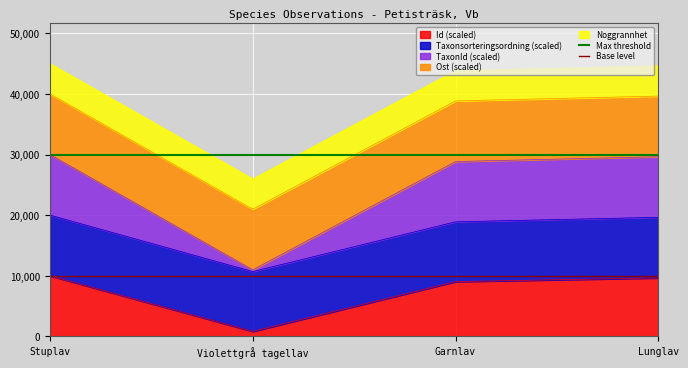

What is the average value of the Base level series?

10000